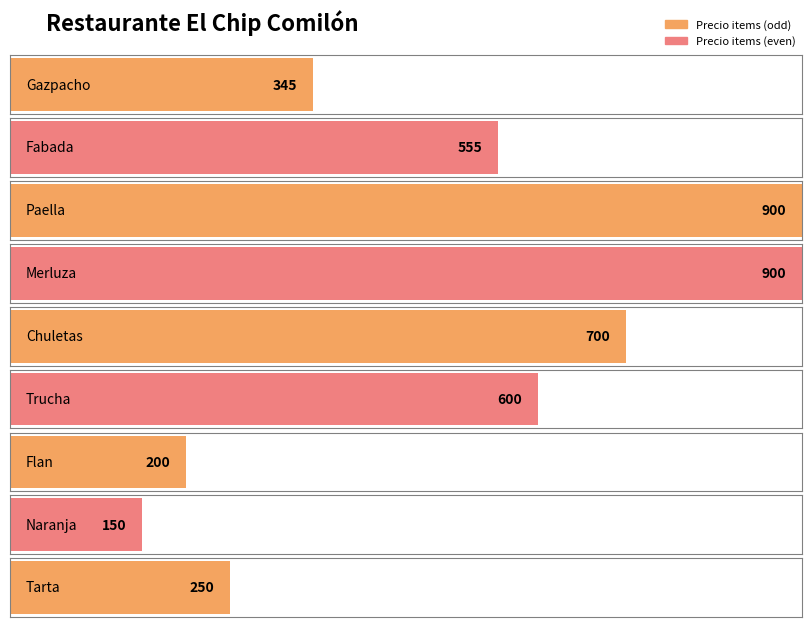

What is the difference between the values at Naranja and Fabada?

405